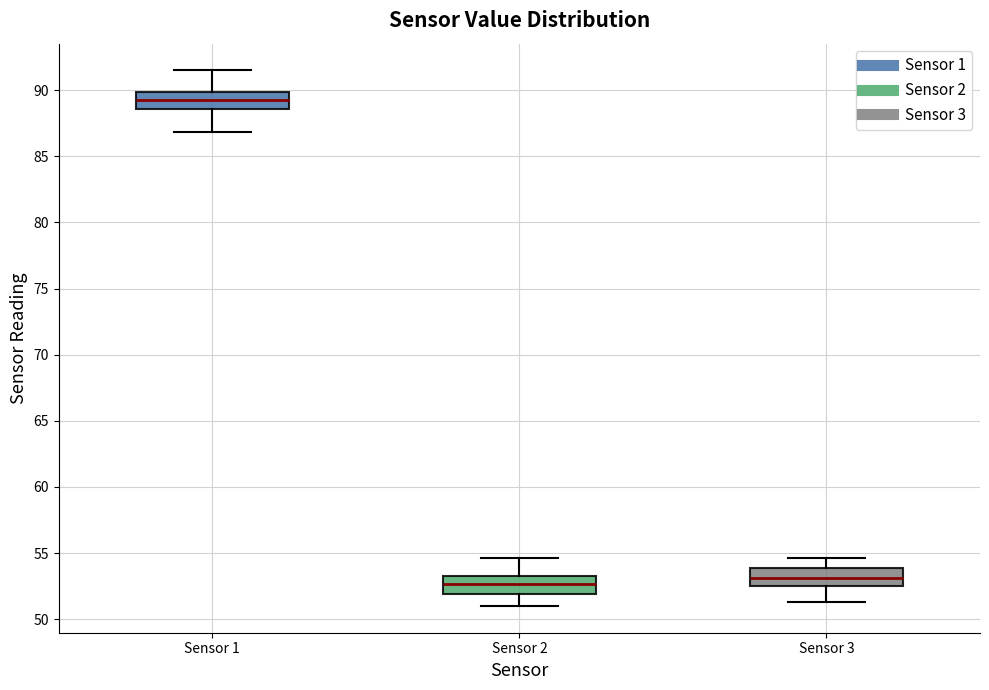

Reading left to right, transcribe this box plot: for each box, give where its median line is, the range the box spans, and where its two whiskers end, as read against the y-axis. The values are not printed on the chart, so give them approximately, as read against the axis.

Sensor 1: median 89.5, box 88.5 to 90.0, whiskers 87.0 to 91.5
Sensor 2: median 52.5, box 52.0 to 53.5, whiskers 51.0 to 54.5
Sensor 3: median 53.0, box 52.5 to 54.0, whiskers 51.5 to 54.5